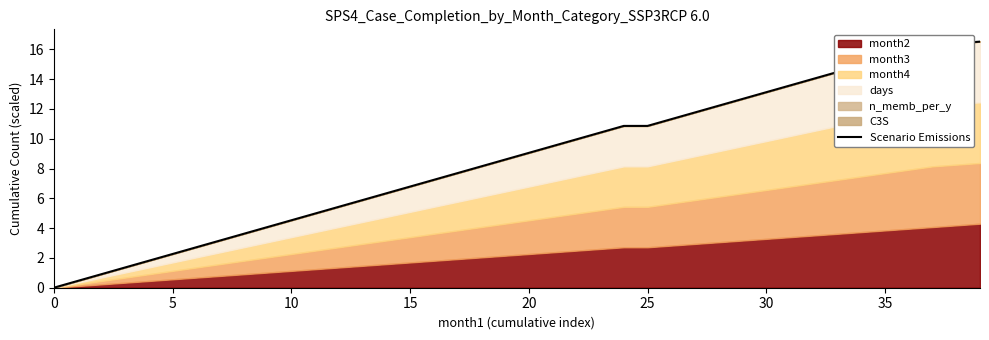

How many values are below 9?

20